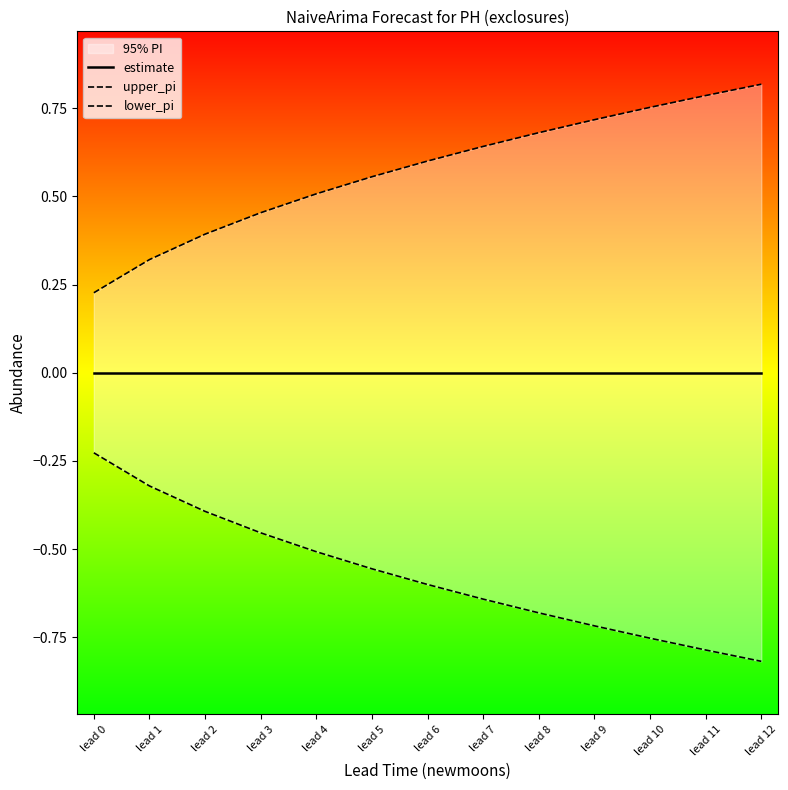

Count the upper_pi values in the range 0 to 1.

13